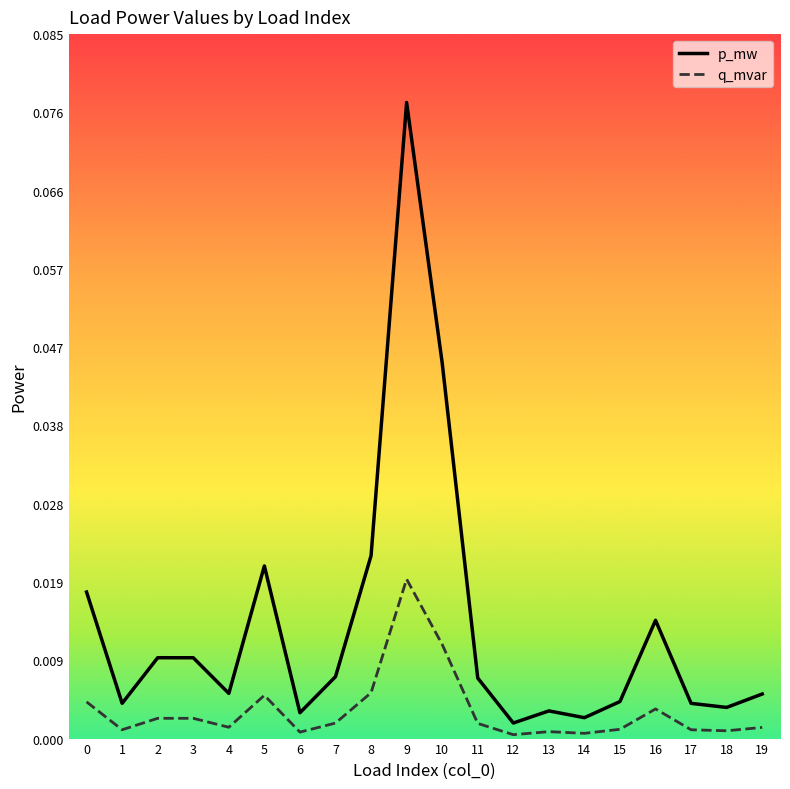

The value of p_mw at 1 is 0.0. True or false?

True